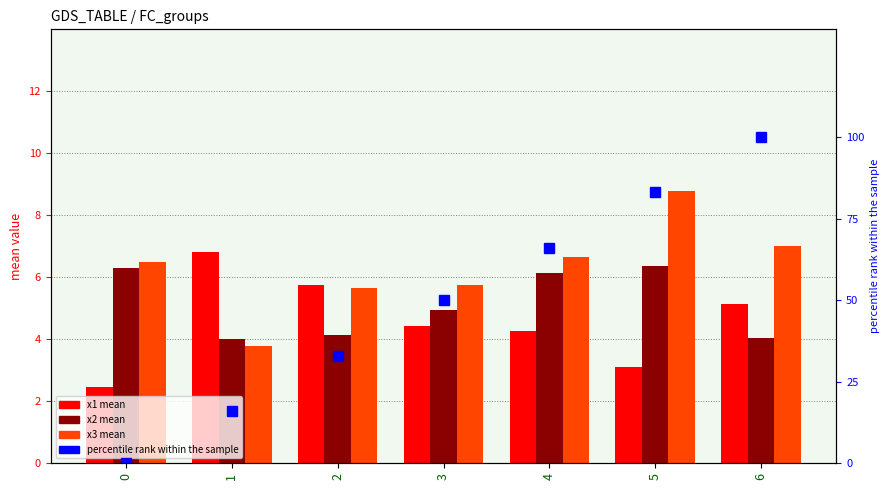

Is the value of x1 mean at 3 greater than the value of x3 mean at 4?

No